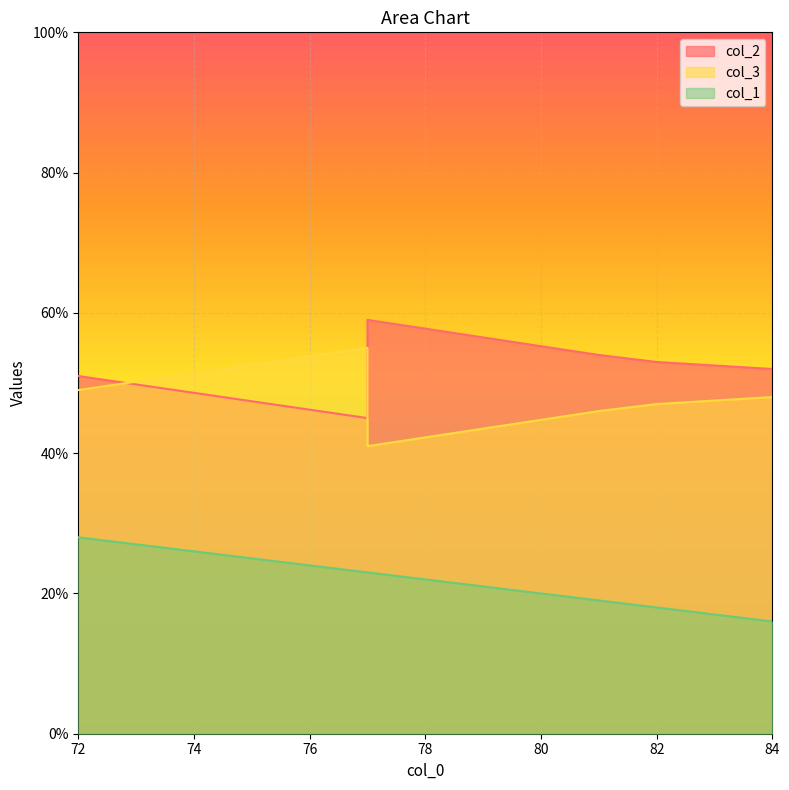

What is the spread (max minus min) of values at 72?

23